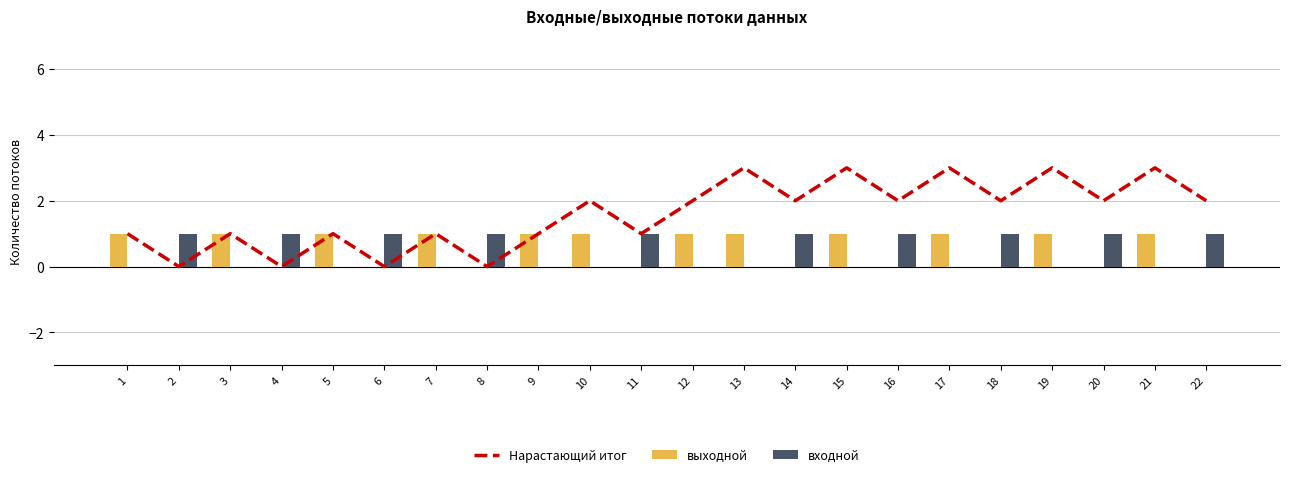

Are the bars grouped side by side (vs. stacked)?

Yes